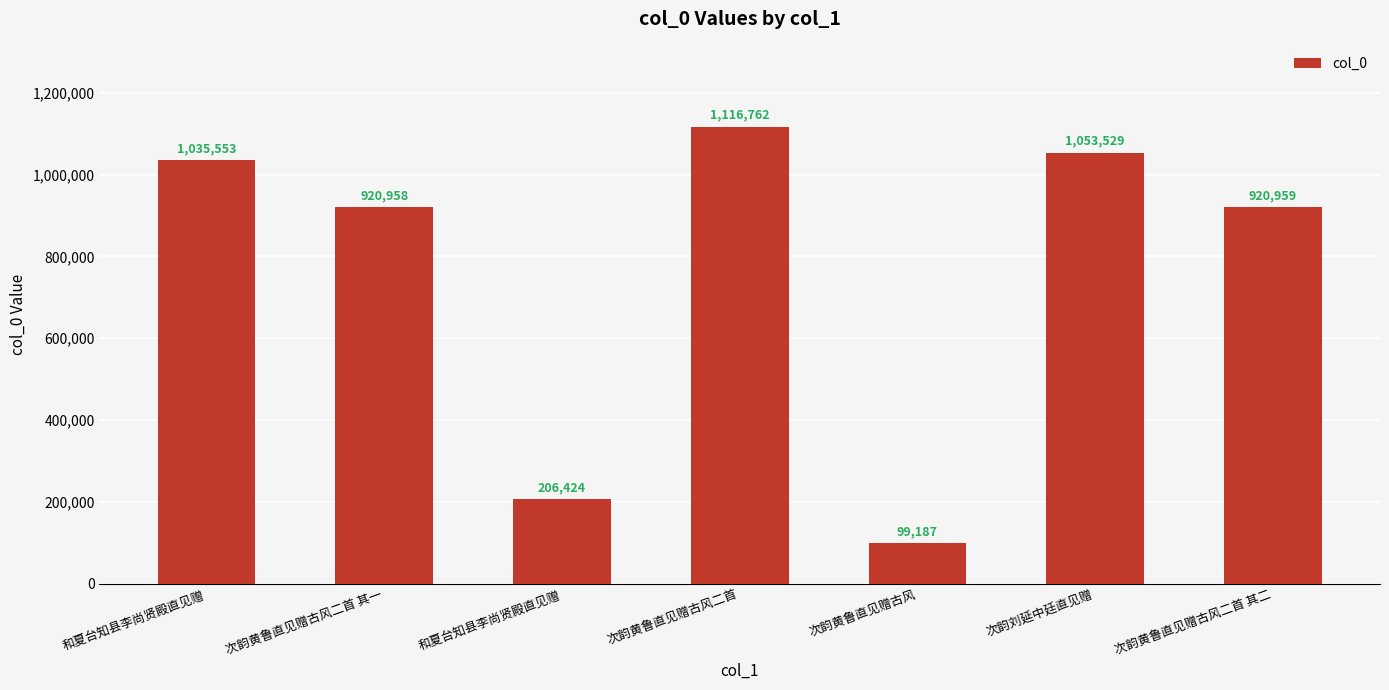

What value does the data have at 次韵黄鲁直见赠古风, to the nearest 100?

99200